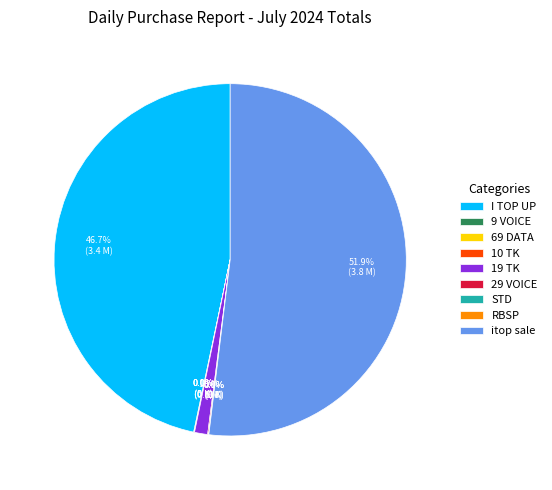

Which category has the biggest portion of the pie?

itop sale